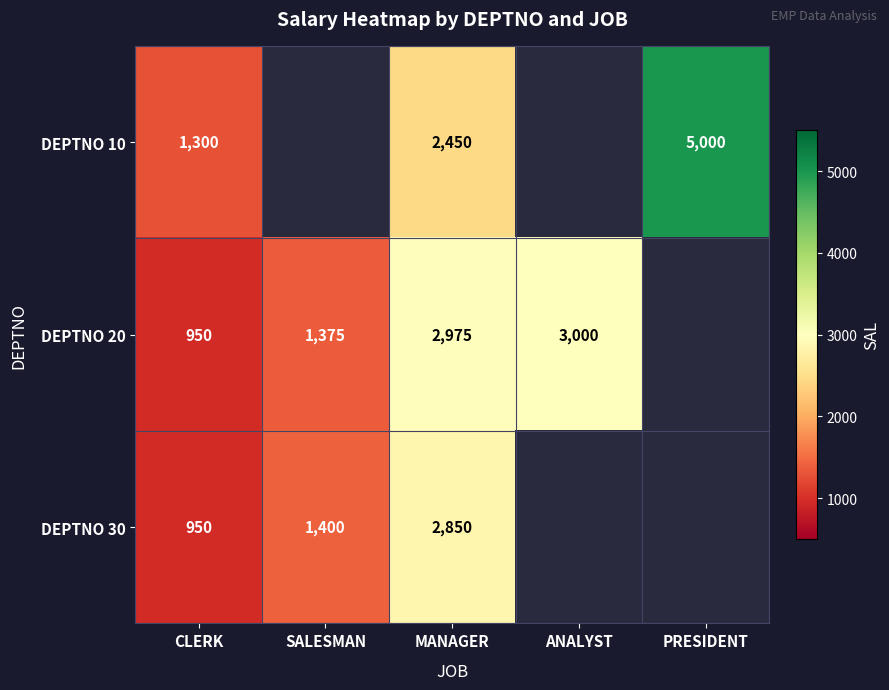

At which category is the sum across all series the highest?

MANAGER